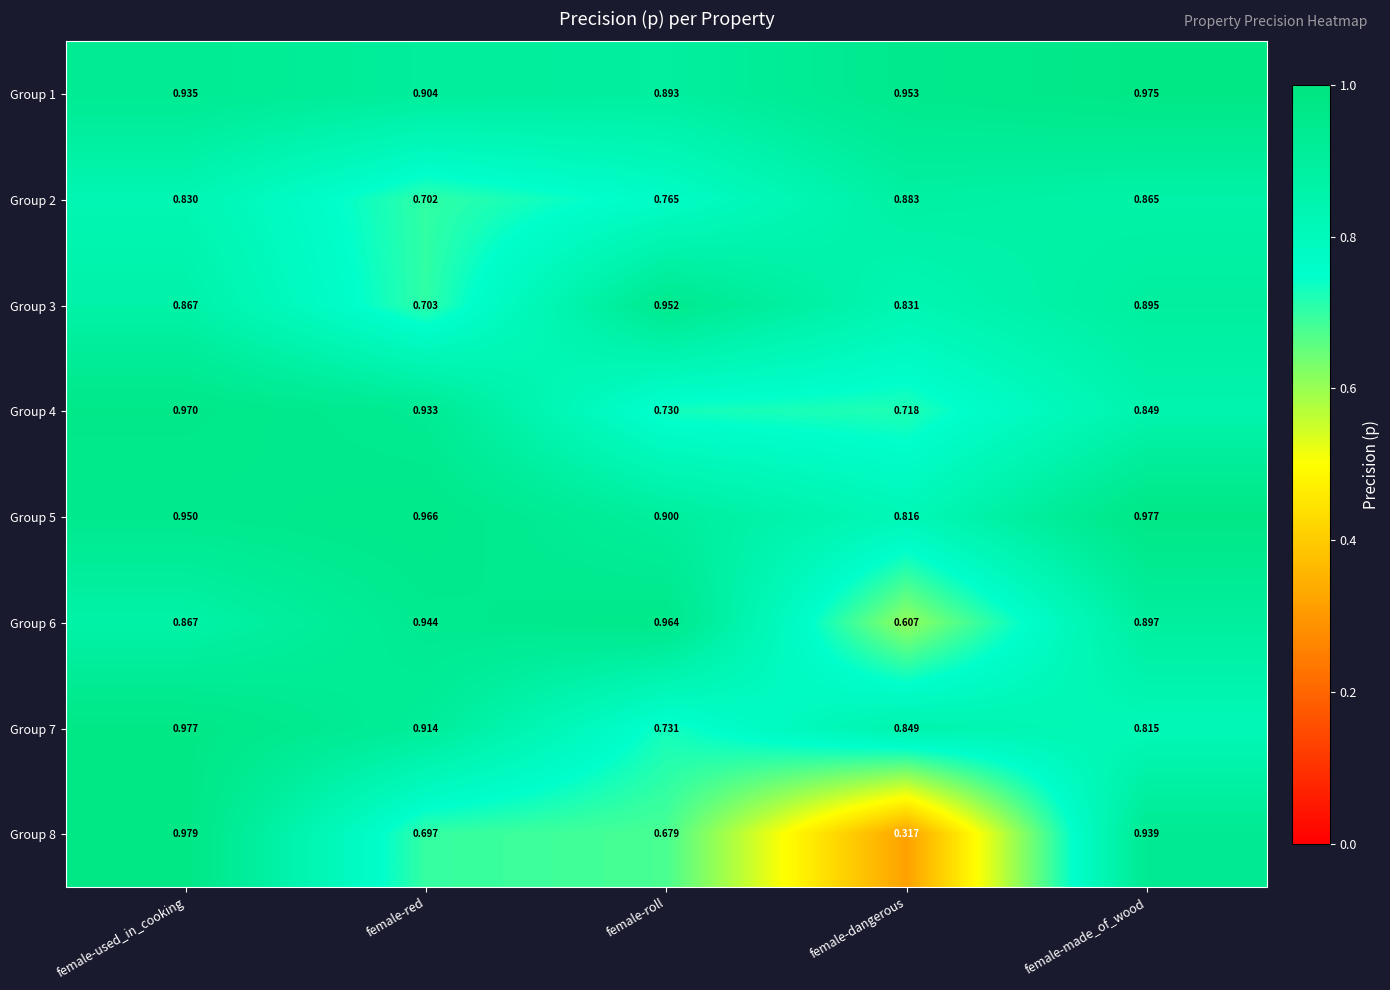

Between female-used_in_cooking and female-roll, which series saw the biggest shift?

Group 8